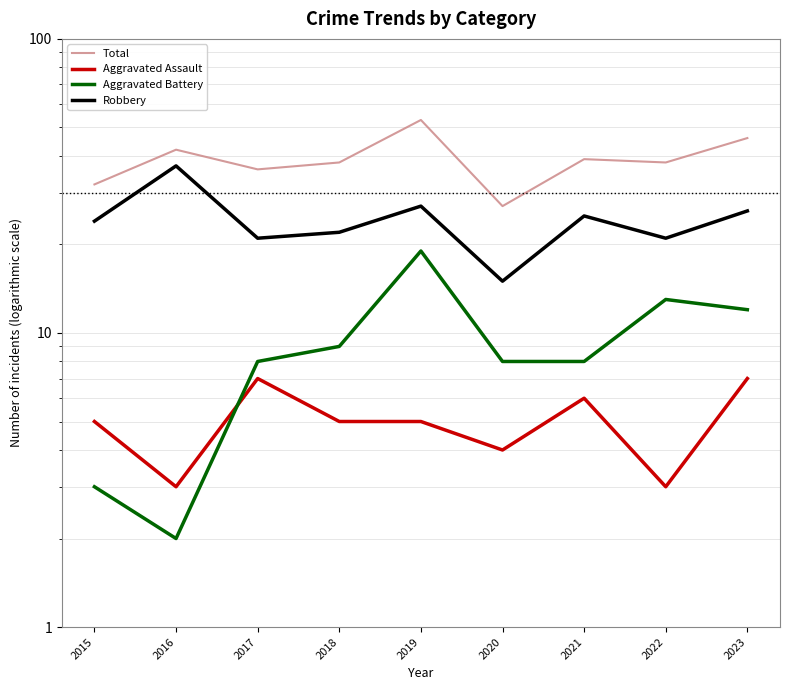

What is the difference between the highest and lowest values at 2018?

33